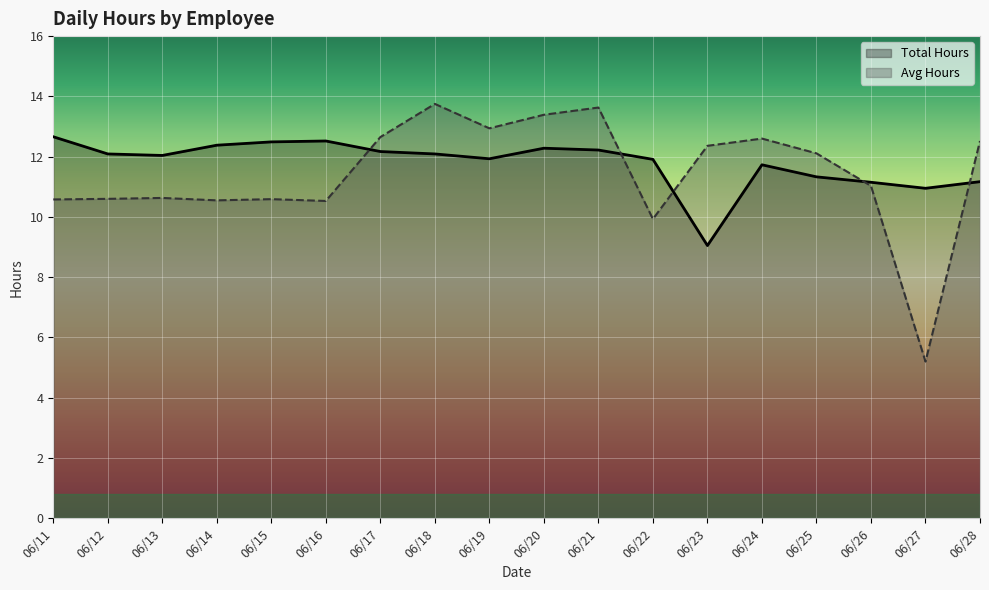

How many lines are shown in the chart?

2